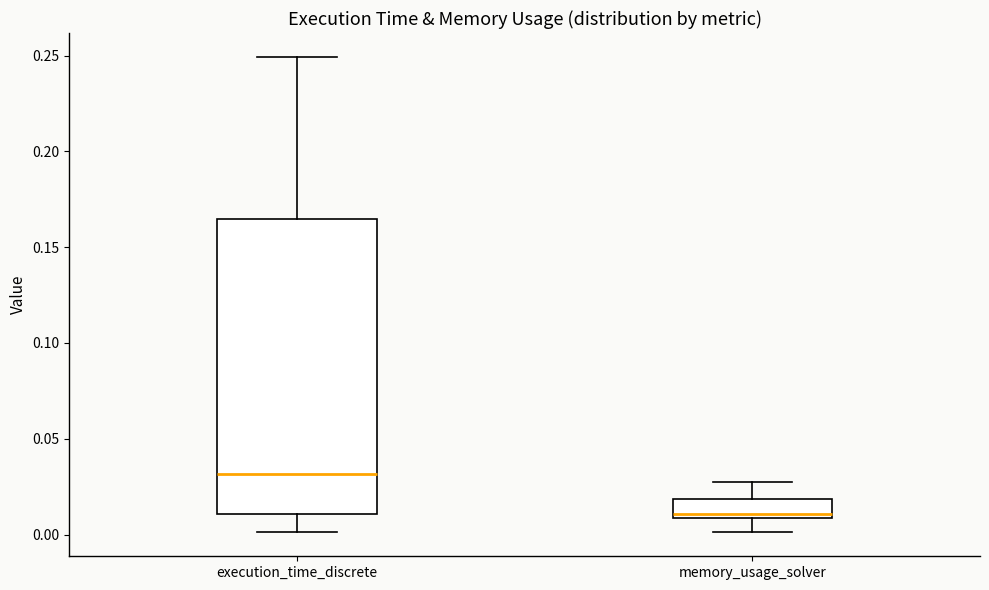

Where is the lower edge of the box for memory_usage_solver on the y-axis? The values are not printed on the chart, so give them approximately, as read against the axis.

0.010